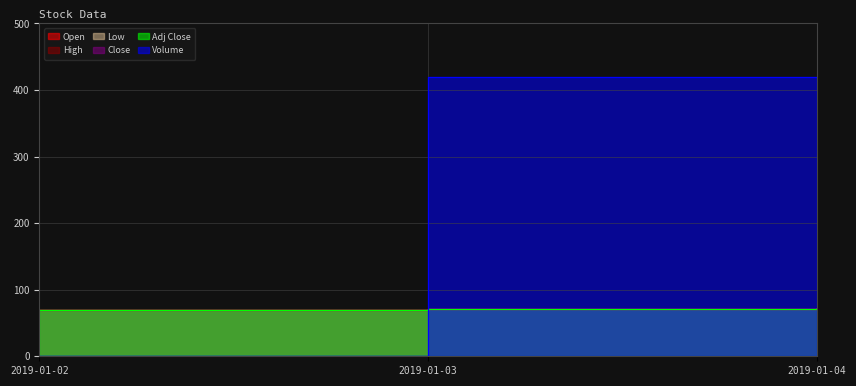

Which series has the largest total across all categories?

Volume